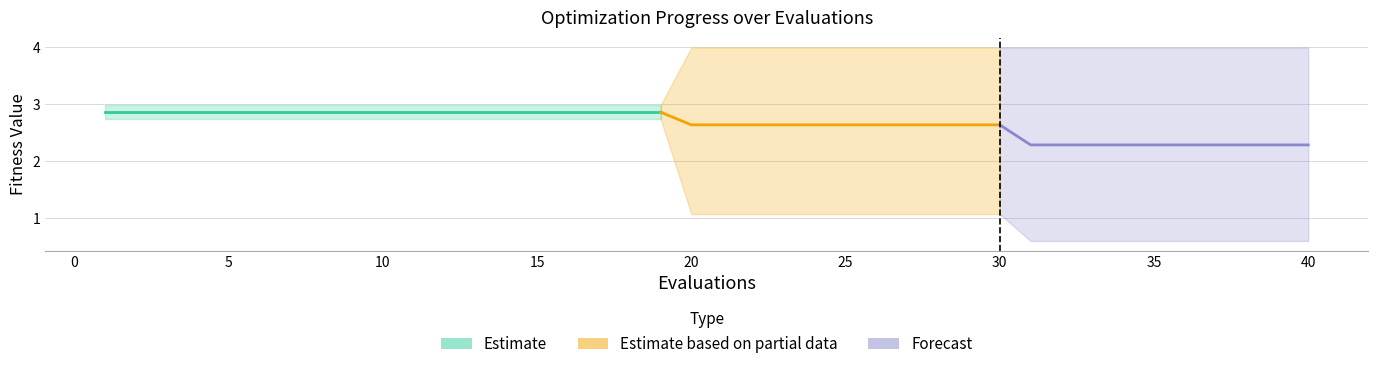

How many lines are shown in the chart?

3